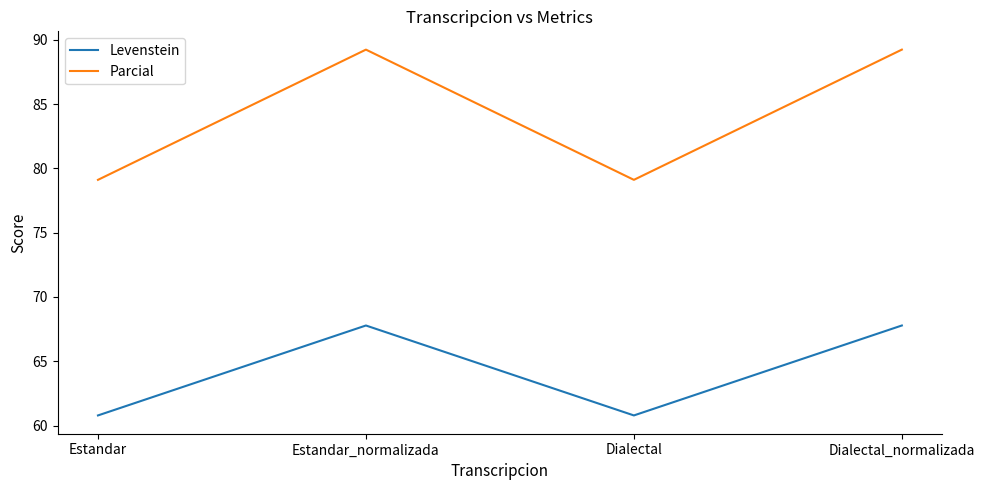

What position from the left is Estandar_normalizada?

2